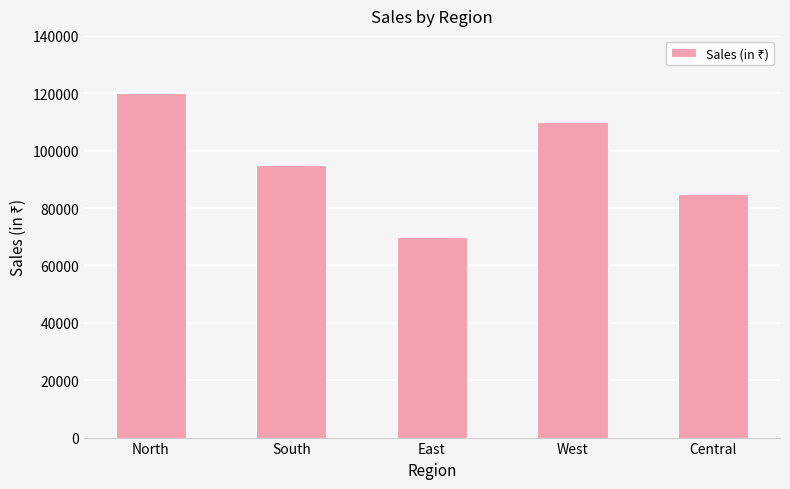

What is the difference between the values at East and Central?

15000